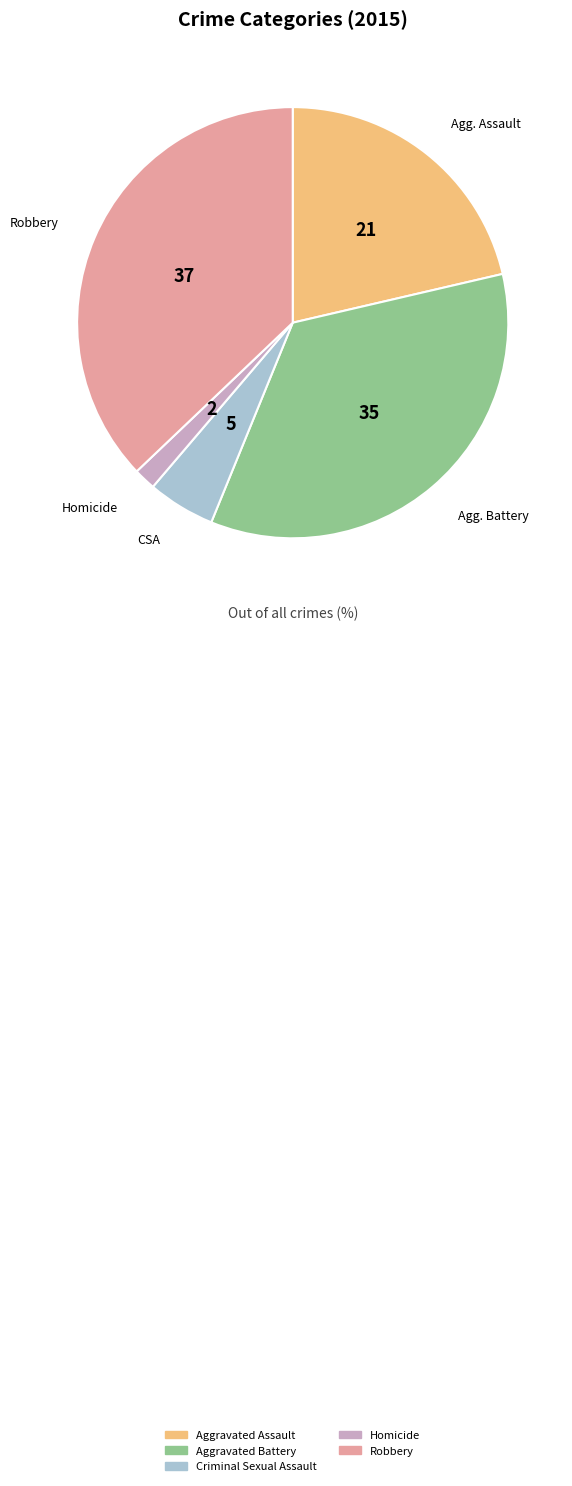

Rank the categories by value from lowest to highest.

Homicide, Criminal Sexual Assault, Aggravated Assault, Aggravated Battery, Robbery